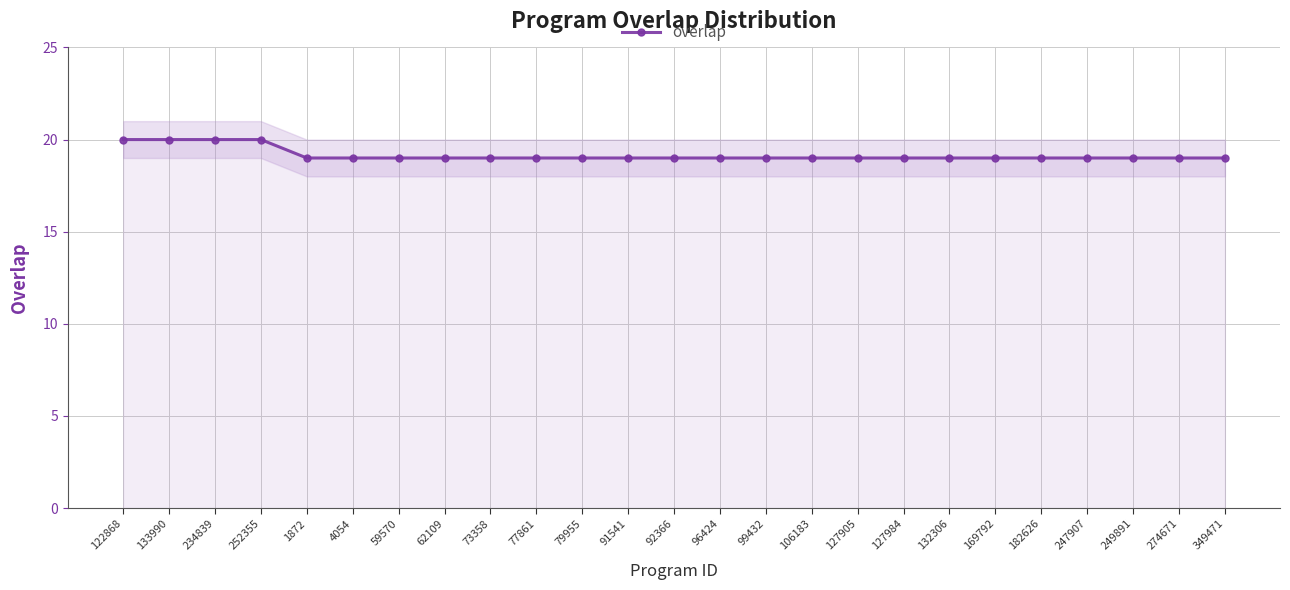

What is the difference between the second highest and minimum values?

1